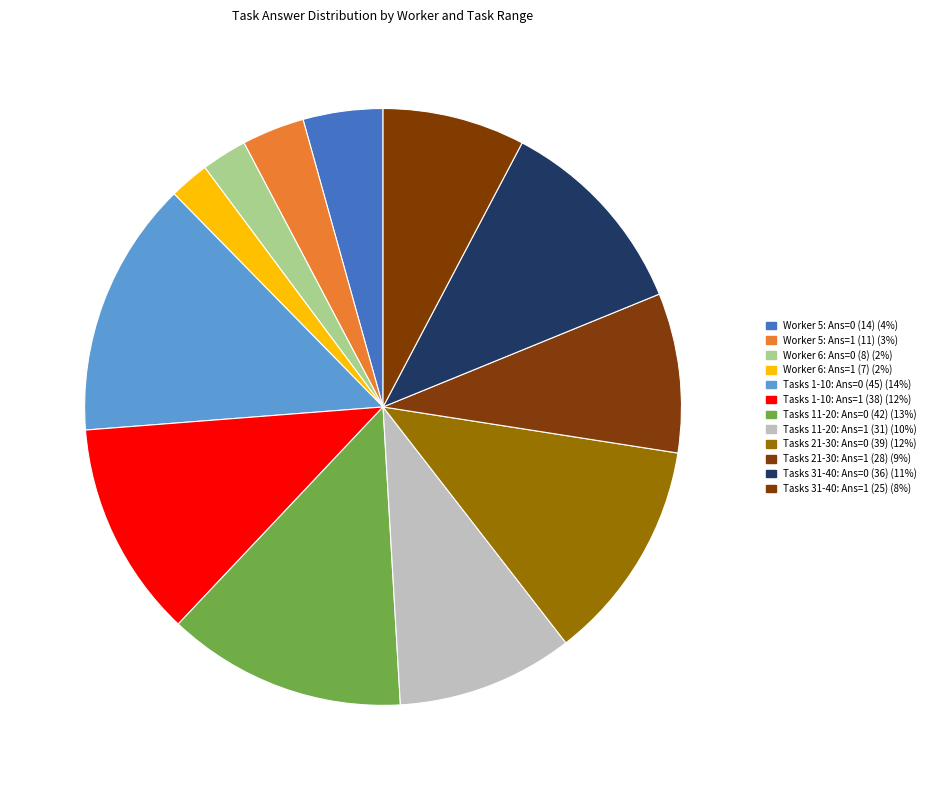

Count the number of slices in the pie.

12